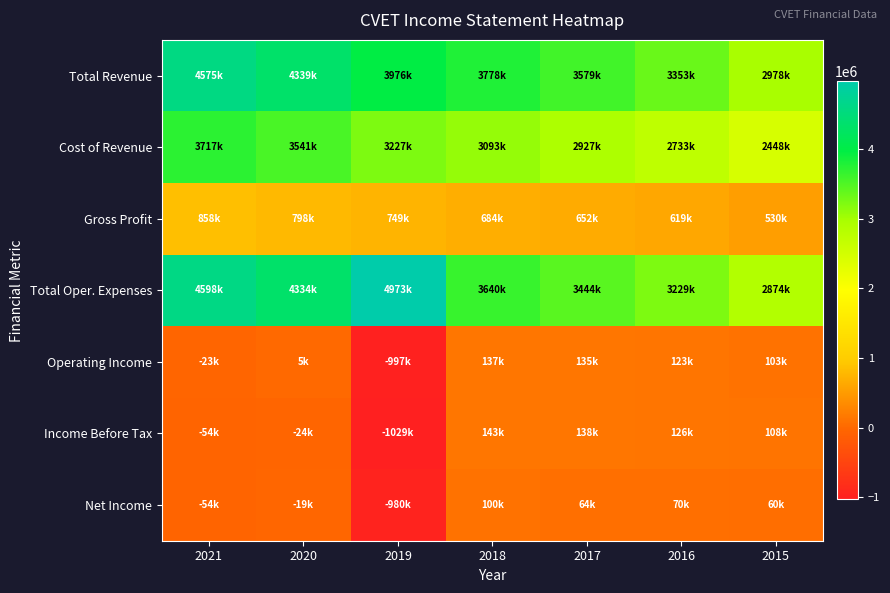

Reading left to right, transcribe all the data shown in this chart.

Total Revenue: 2021=4575000	2020=4339000	2019=3976000	2018=3778000	2017=3579800	2016=3353200	2015=2978300
Cost of Revenue: 2021=3717000	2020=3541000	2019=3227000	2018=3093900	2017=2927800	2016=2733200	2015=2448300
Gross Profit: 2021=858000	2020=798000	2019=749000	2018=684100	2017=652000	2016=619900	2015=530000
Total Oper. Expenses: 2021=4598000	2020=4334000	2019=4973000	2018=3640900	2017=3444500	2016=3229300	2015=2874500
Operating Income: 2021=-23000	2020=5000	2019=-997000	2018=137100	2017=135300	2016=123800	2015=103800
Income Before Tax: 2021=-54000	2020=-24000	2019=-1029000	2018=143200	2017=138800	2016=126800	2015=108500
Net Income: 2021=-54000	2020=-19000	2019=-980000	2018=100900	2017=64400	2016=70300	2015=60300